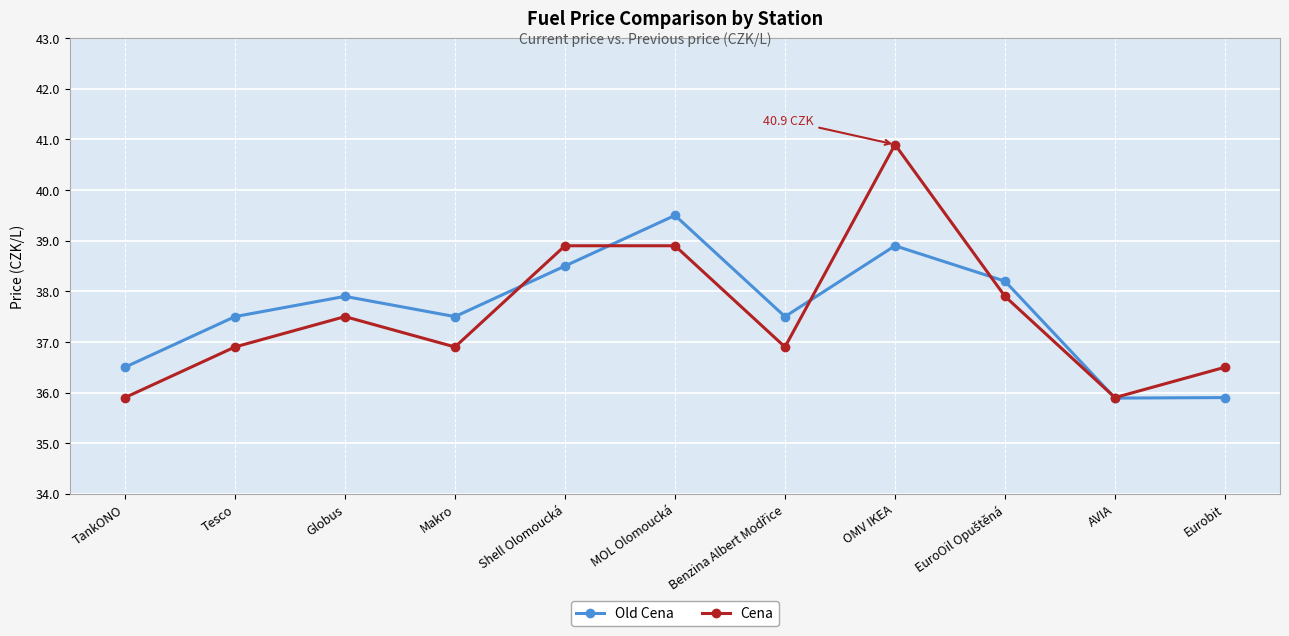

Which category has the highest value in the Cena series?

OMV IKEA